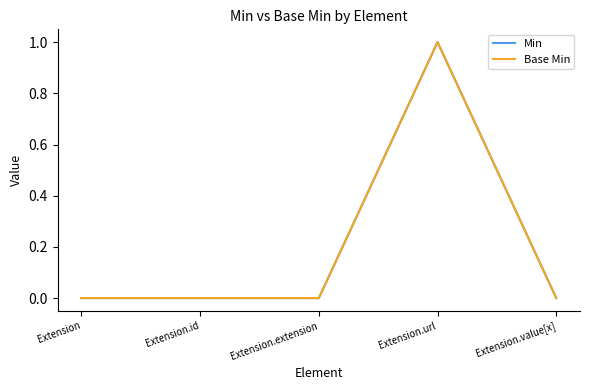

Does the chart display data point markers on the line(s)?

No